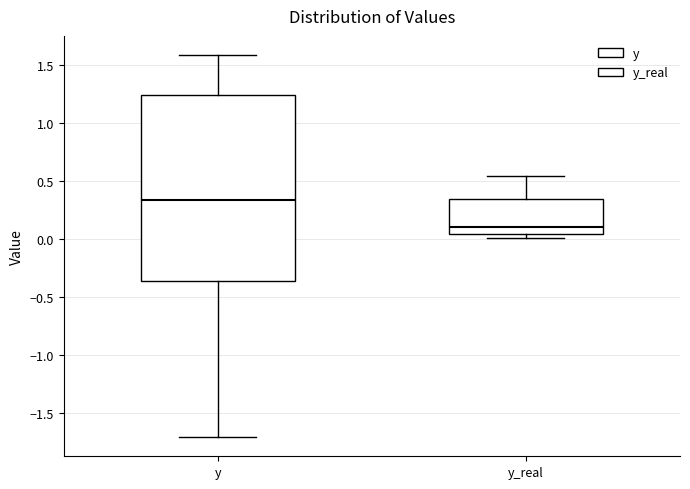

Reading left to right, read every box against the y-axis: the position of its median line, the range the box covers, and the ends of its whiskers. The values are not printed on the chart, so give them approximately, as read against the axis.

y: median 0.35, box -0.35 to 1.25, whiskers -1.70 to 1.60
y_real: median 0.10, box 0.05 to 0.35, whiskers 0.00 to 0.55